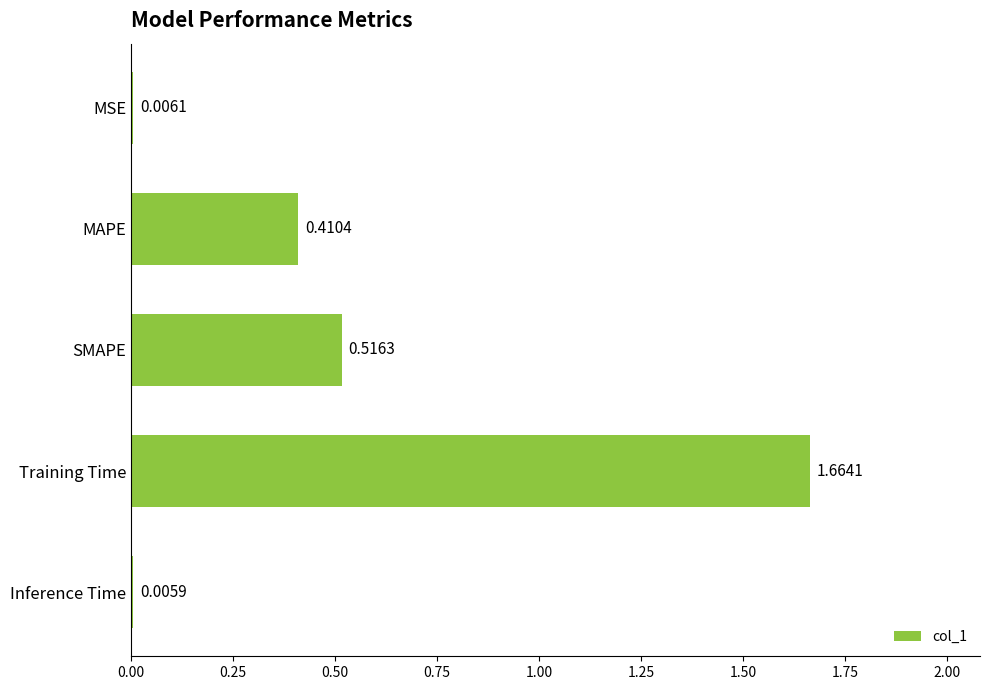

Which label corresponds to the largest value in the chart?

Training Time